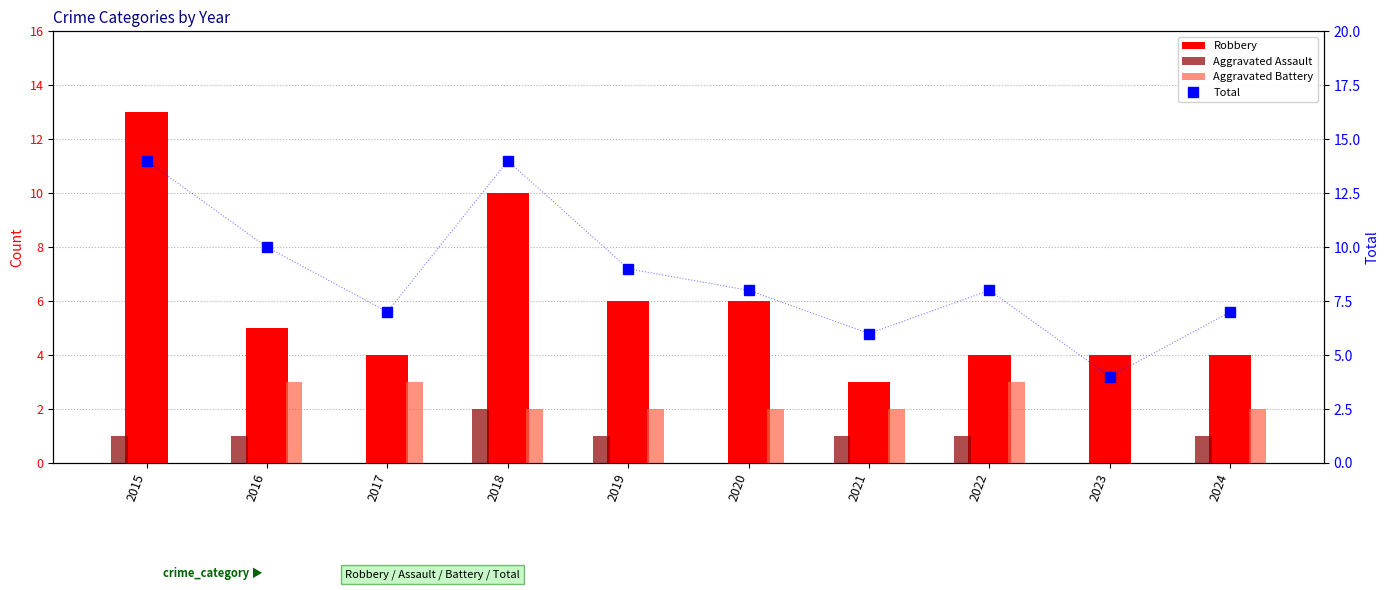

Reading right to left, extract all data points from this chart.

Robbery: 4	4	4	3	6	6	10	4	5	13
Aggravated Assault: 1	0	1	1	0	1	2	0	1	1
Aggravated Battery: 2	0	3	2	2	2	2	3	3	0
Total: 7	4	8	6	8	9	14	7	10	14